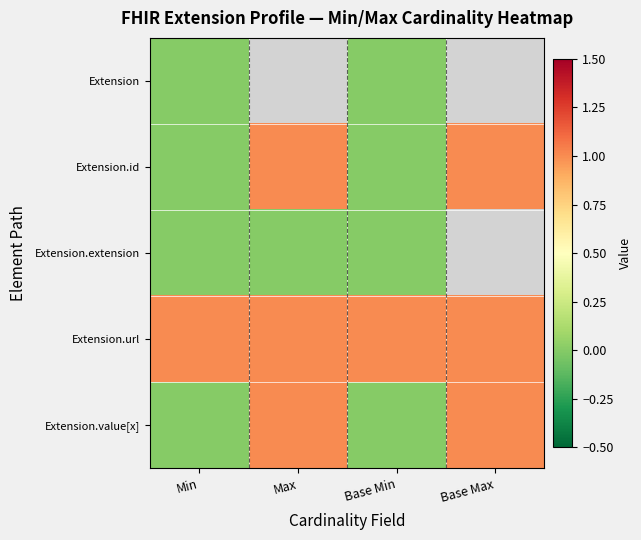

At which label is Extension.id closest to 0?

Min